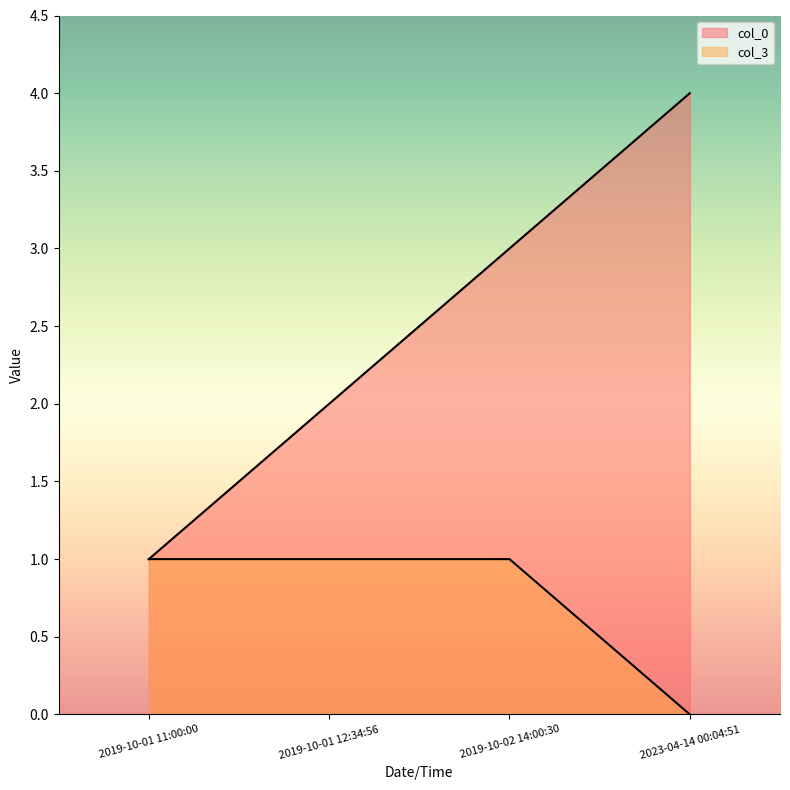

Rank the series by their average value, from highest to lowest.

col_0, col_3